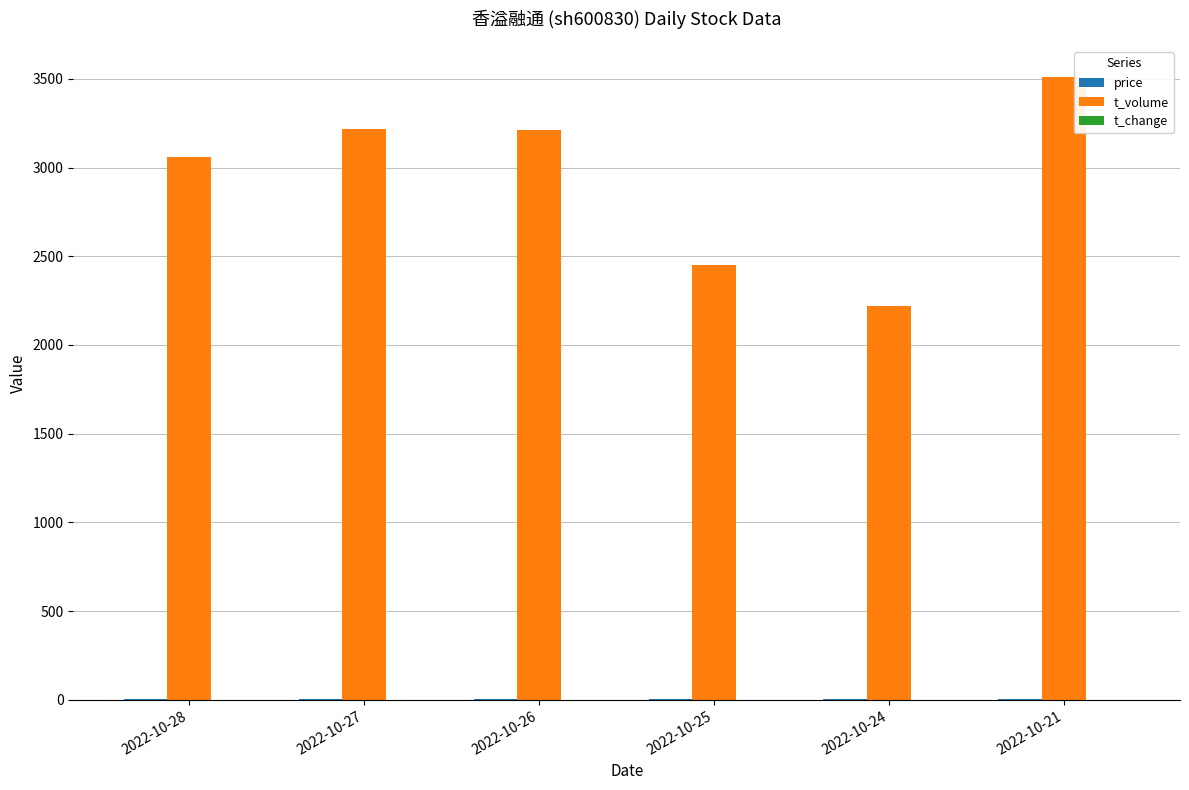

At which category does the chart reach its peak across all series?

2022-10-21